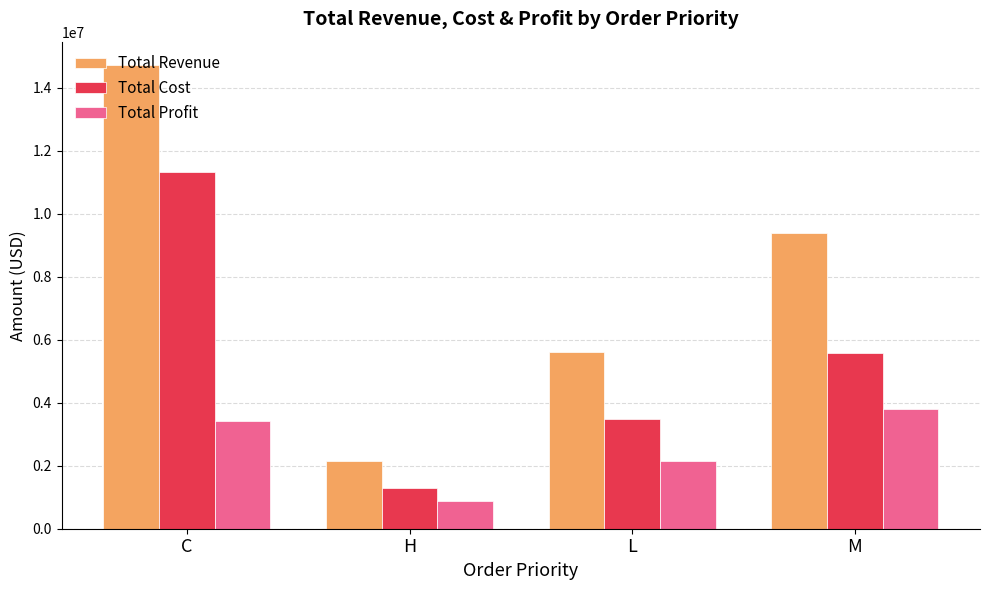

The Total Cost series shows 11309940.4 at C. True or false?

True